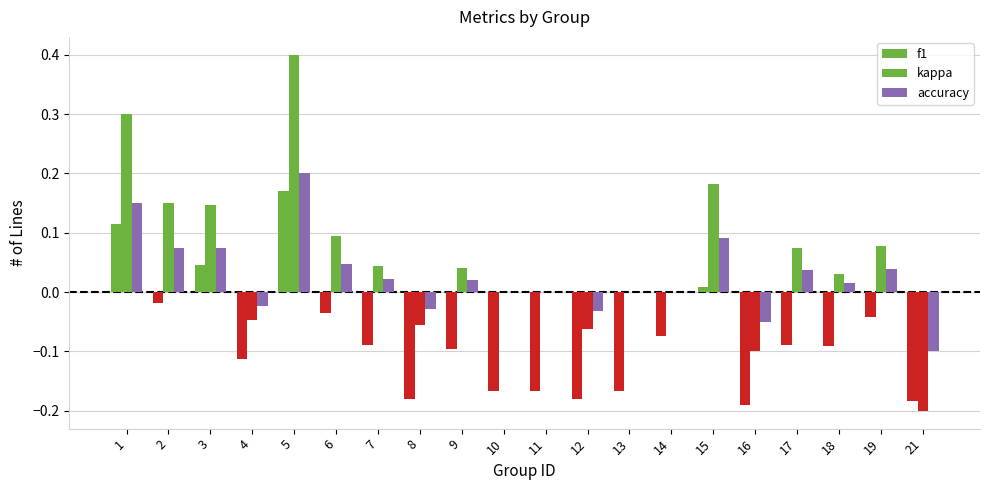

What is the sum of the accuracy values at 21 and 6?

-0.1